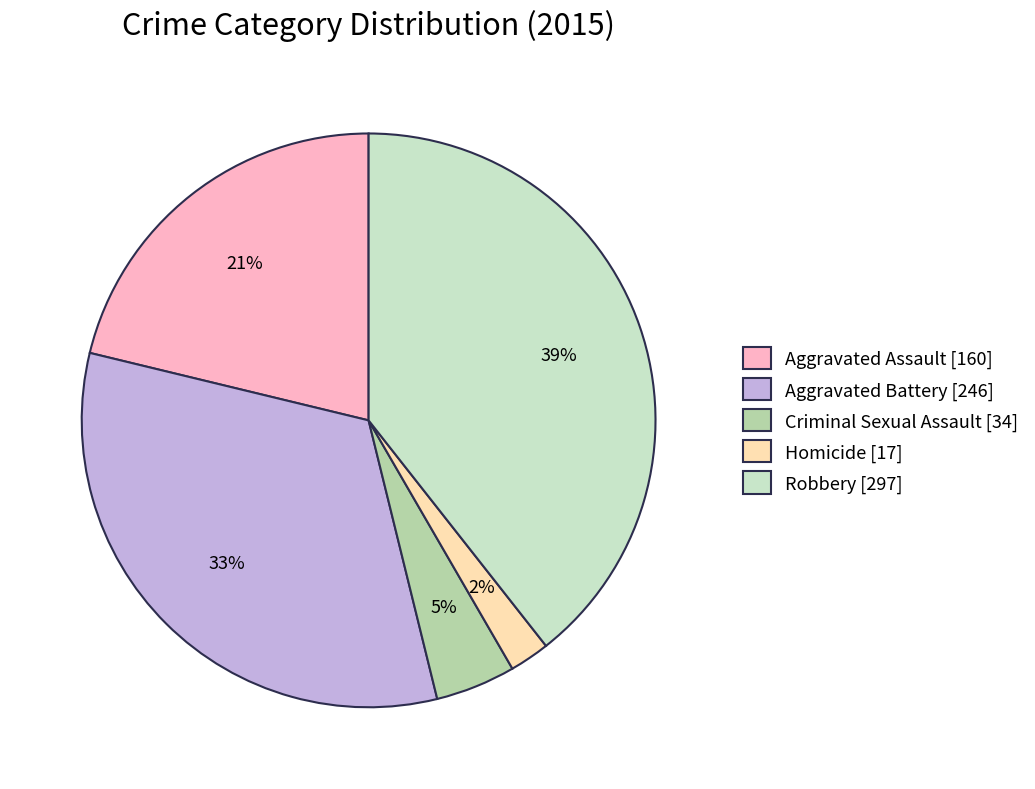

How many slices are in this pie chart?

5